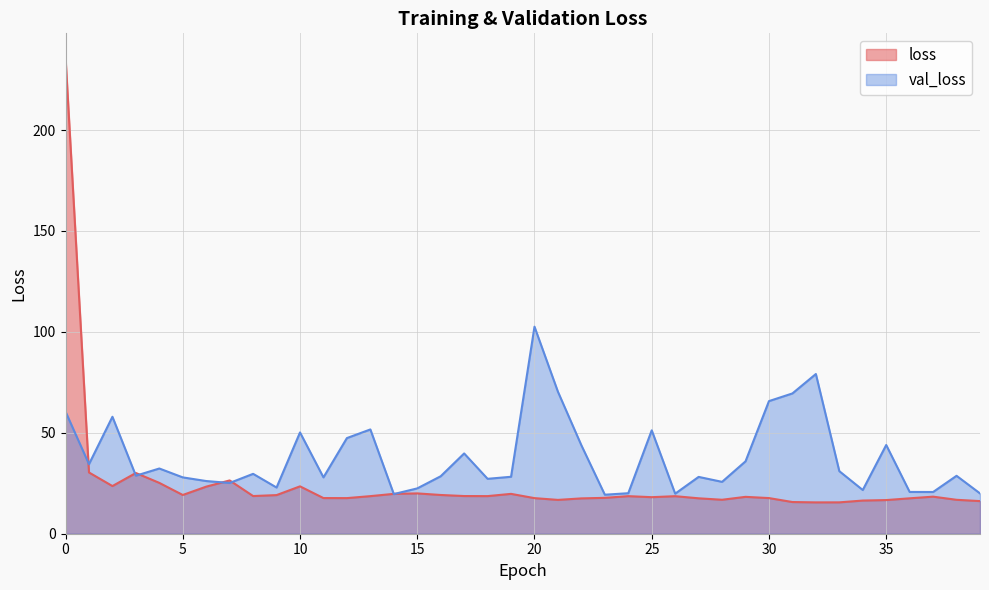

What value does the val_loss series have at 3?

28.8